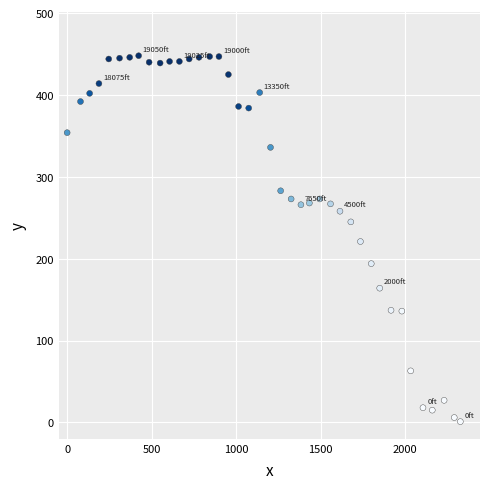

What is the range of X values (max minus min)?

2326